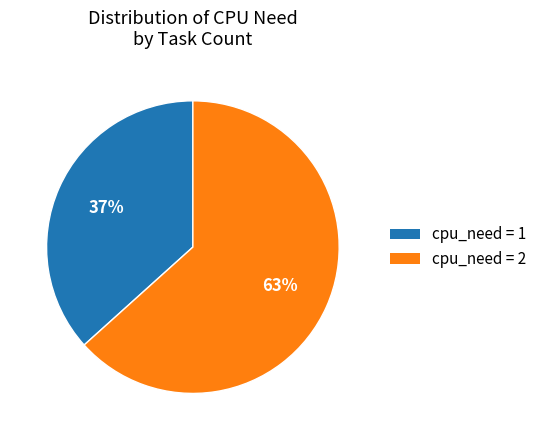

To the nearest percent, what is the average slice percentage?

50%